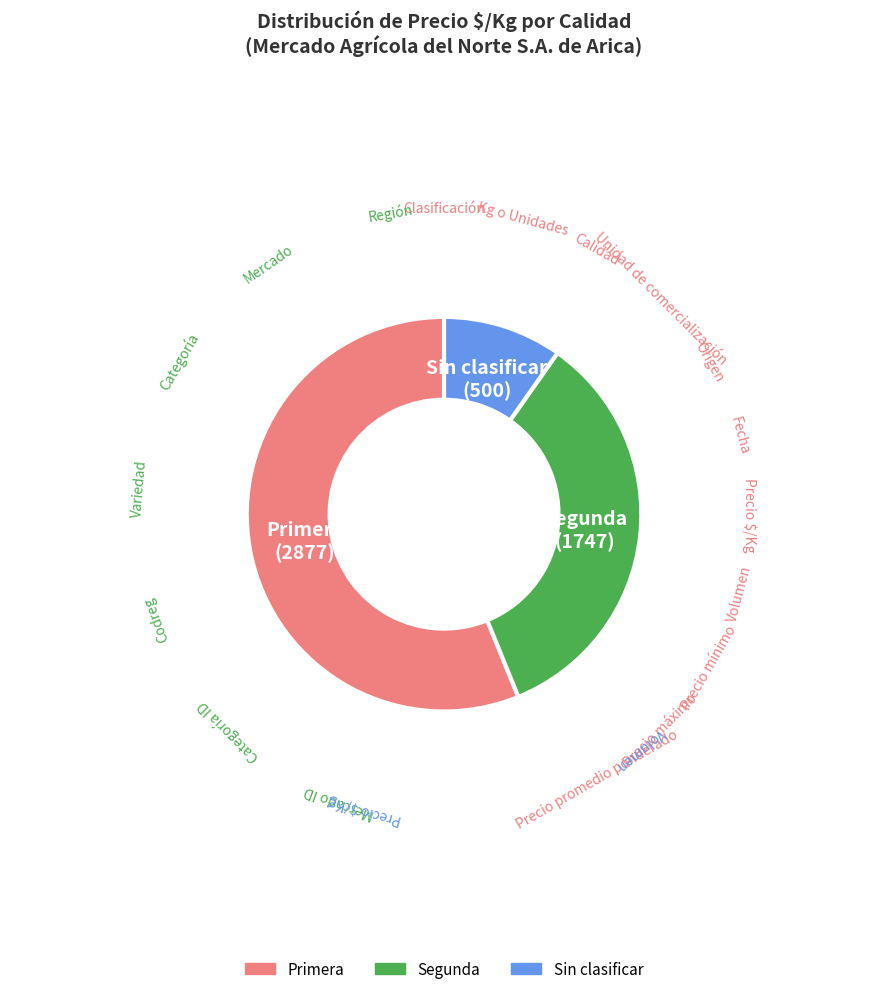

Does any single category account for the majority?

Yes